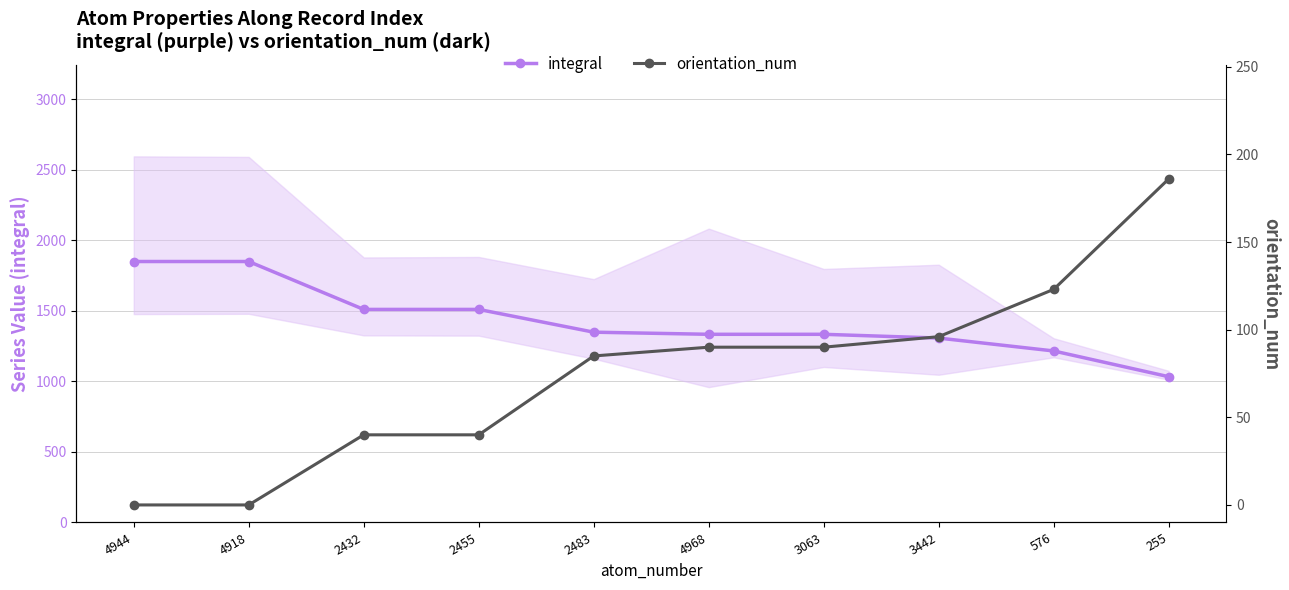

What position from the left is 2455?

4